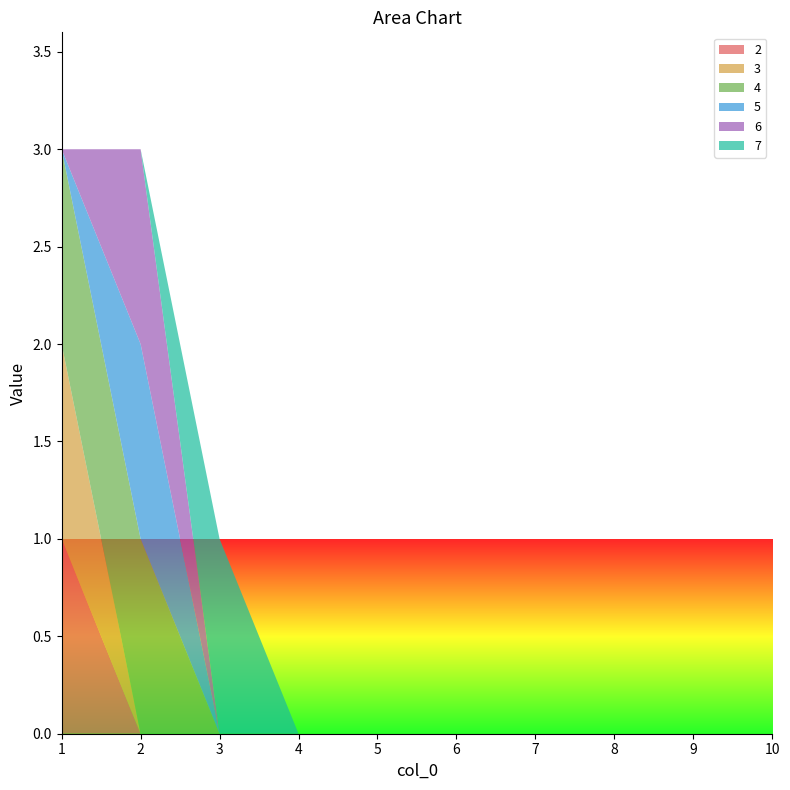

Reading left to right, transcribe all the data shown in this chart.

2: 1=1	2=0	3=0	4=0	5=0	6=0	7=0	8=0	9=0	10=0
3: 1=1	2=0	3=0	4=0	5=0	6=0	7=0	8=0	9=0	10=0
4: 1=1	2=1	3=0	4=0	5=0	6=0	7=0	8=0	9=0	10=0
5: 1=0	2=1	3=0	4=0	5=0	6=0	7=0	8=0	9=0	10=0
6: 1=0	2=1	3=0	4=0	5=0	6=0	7=0	8=0	9=0	10=0
7: 1=0	2=0	3=1	4=0	5=0	6=0	7=0	8=0	9=0	10=0